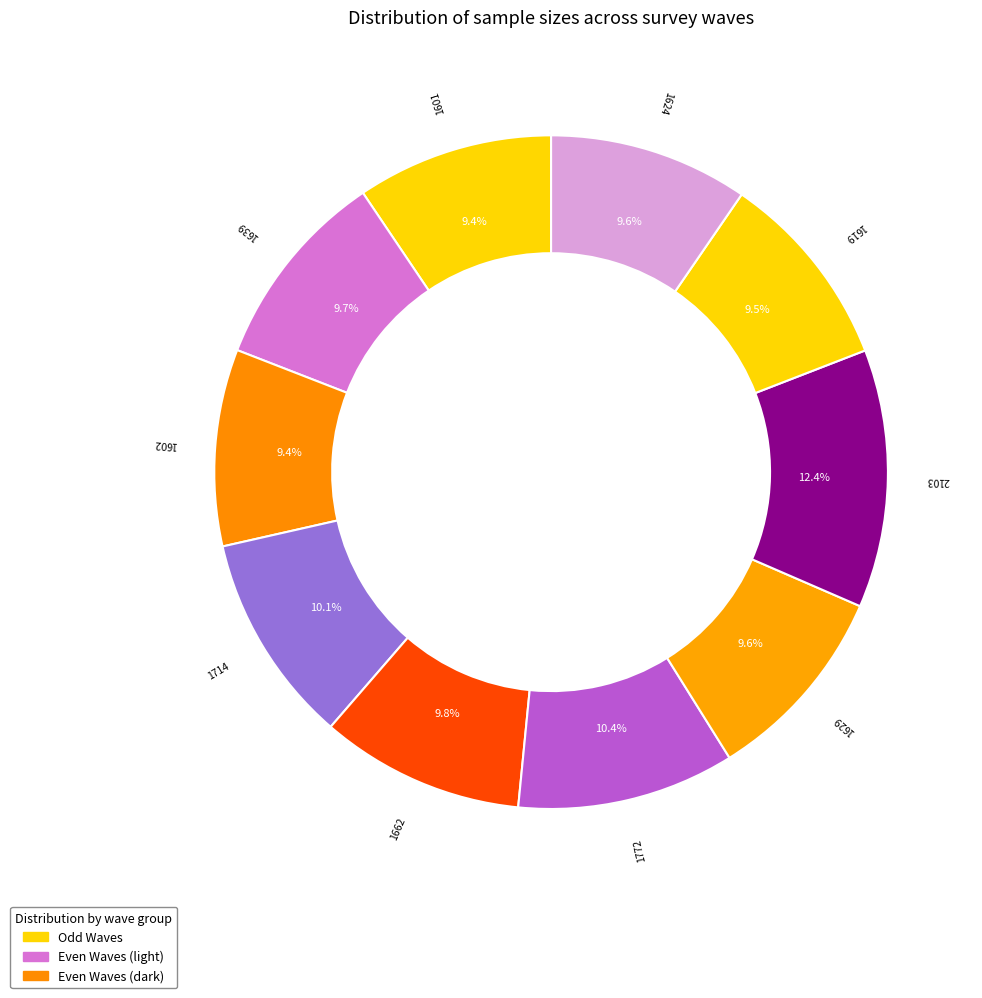

Count the number of slices in the pie.

10